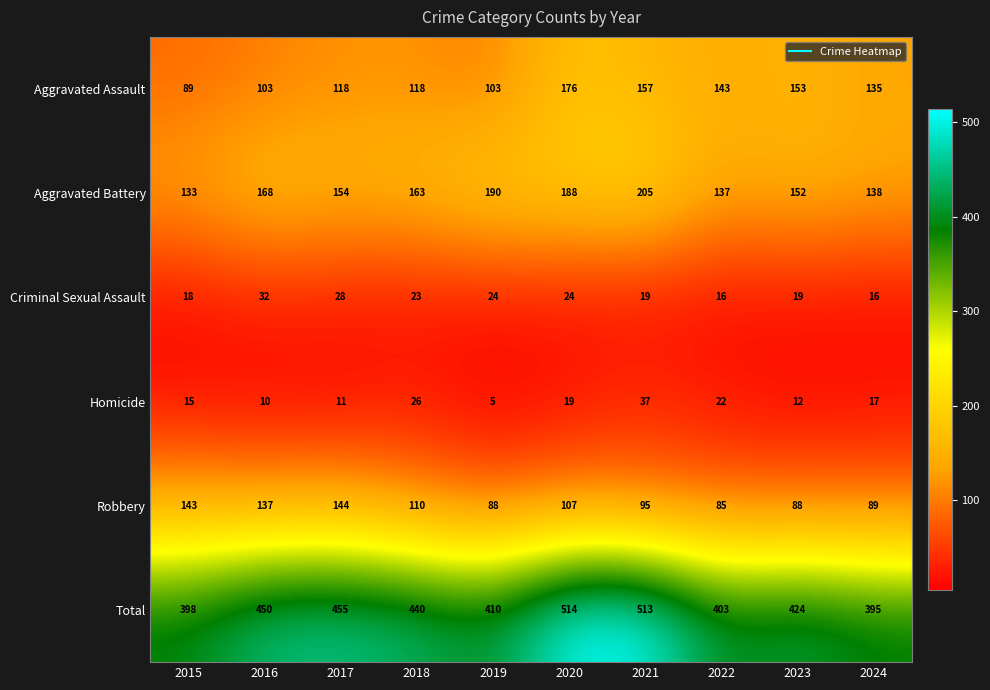

Which series changed the most between 2022 and 2023?

Total